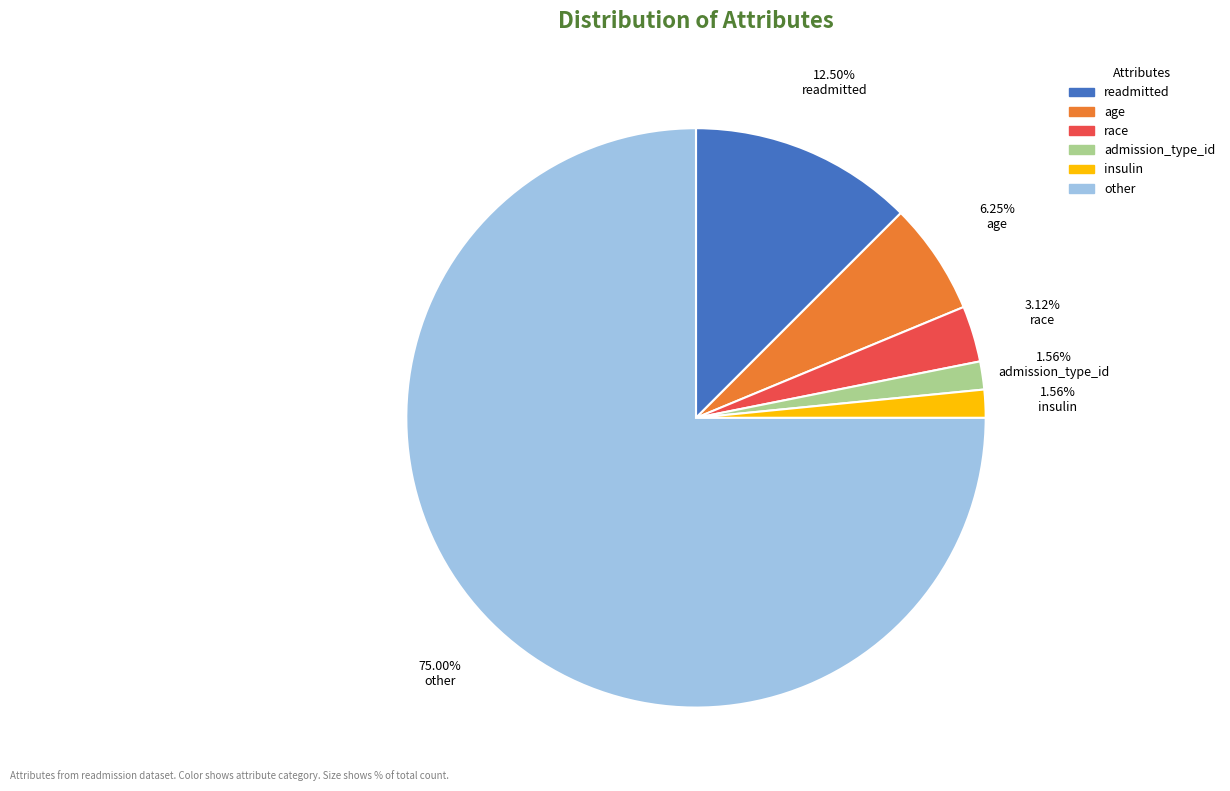

To the nearest percent, what is the difference between the other and insulin slice percentages?

73%